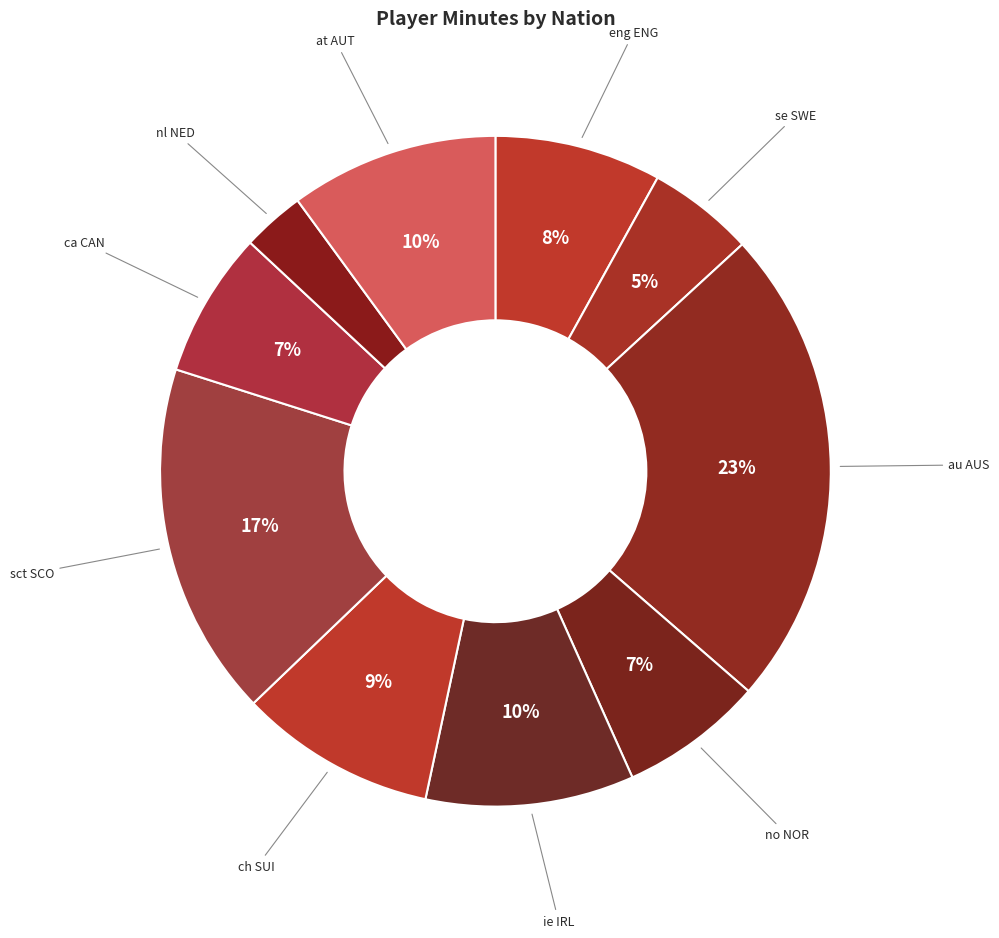

To the nearest percent, what is the average slice percentage?

10%